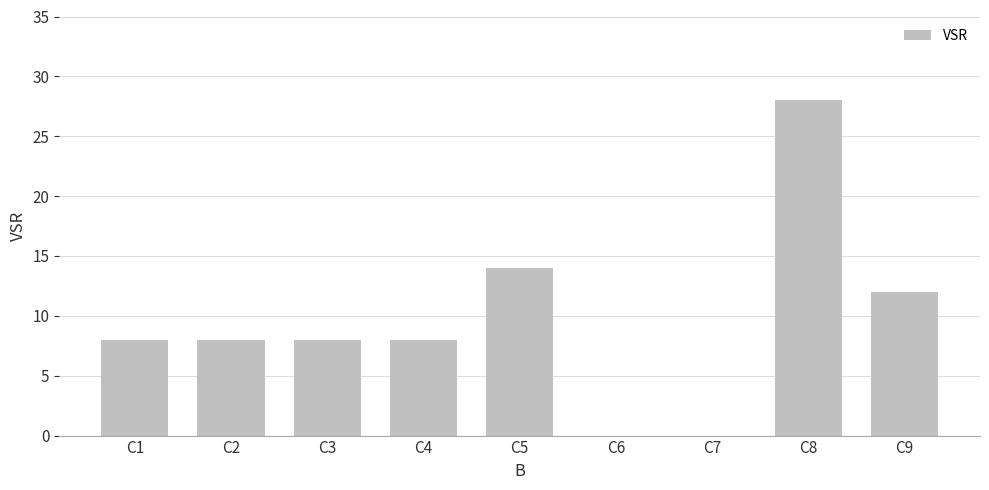

What is the maximum value shown in the chart?

28